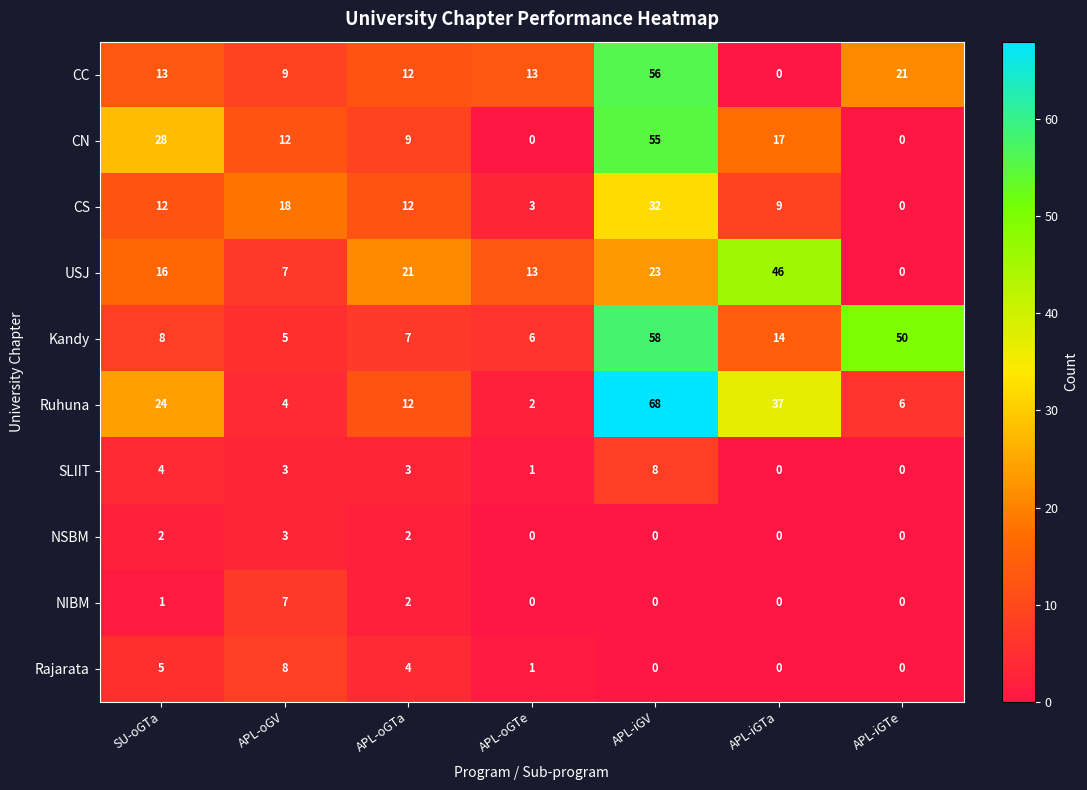

At which label does CS reach its minimum?

APL-iGTe